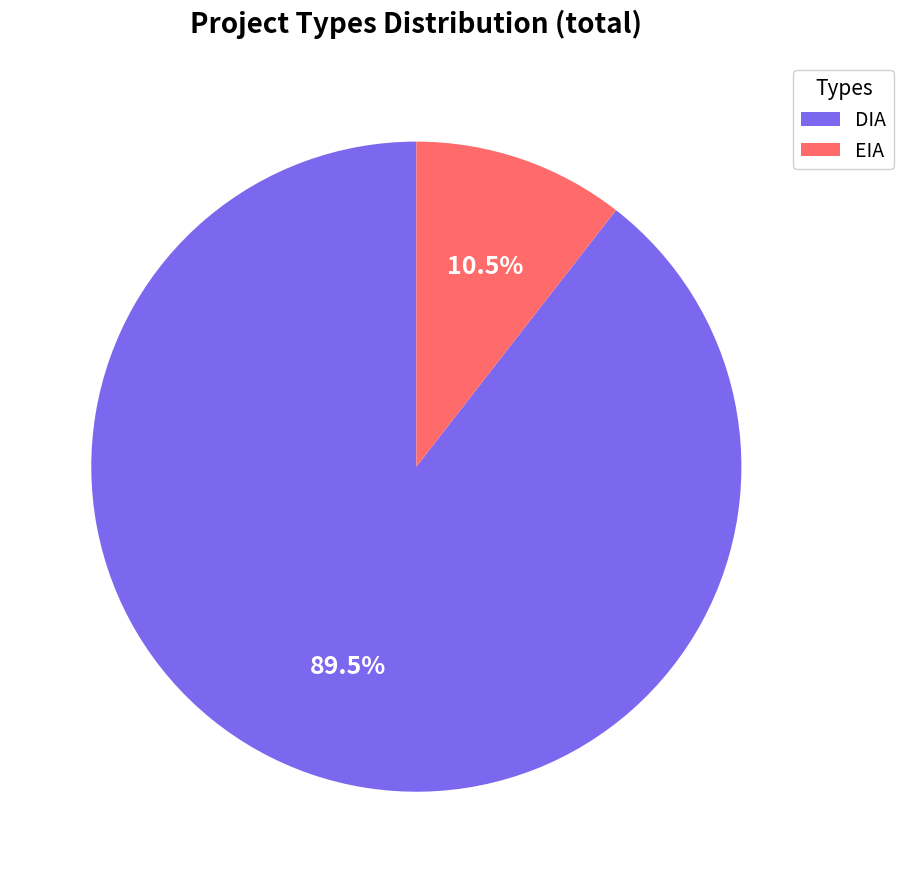

Rank the categories by value from lowest to highest.

EIA, DIA